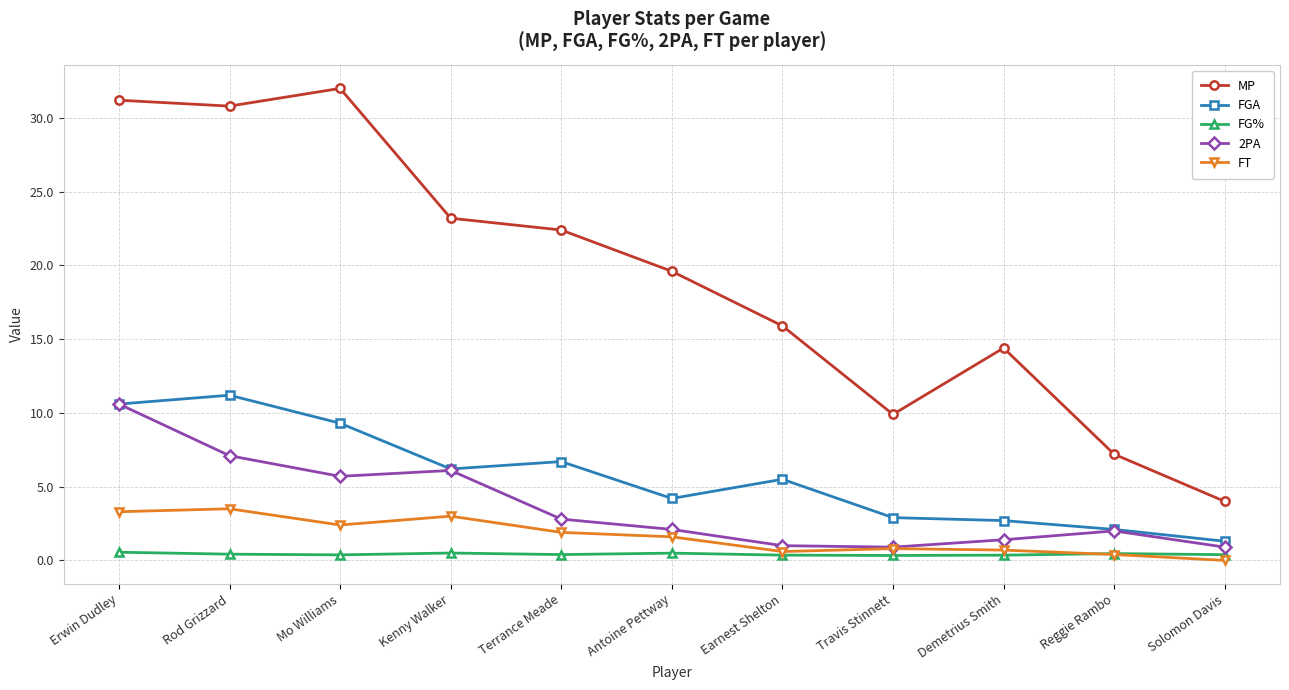

Which series has the largest range (max minus min)?

MP